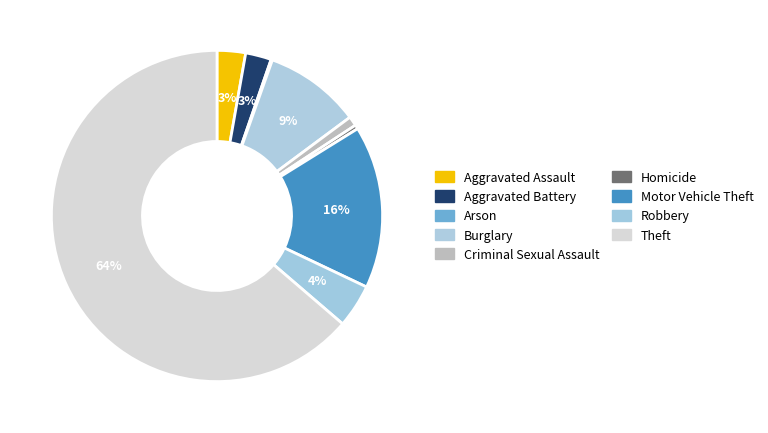

Rank the categories by value from highest to lowest.

Theft, Motor Vehicle Theft, Burglary, Robbery, Aggravated Assault, Aggravated Battery, Criminal Sexual Assault, Homicide, Arson